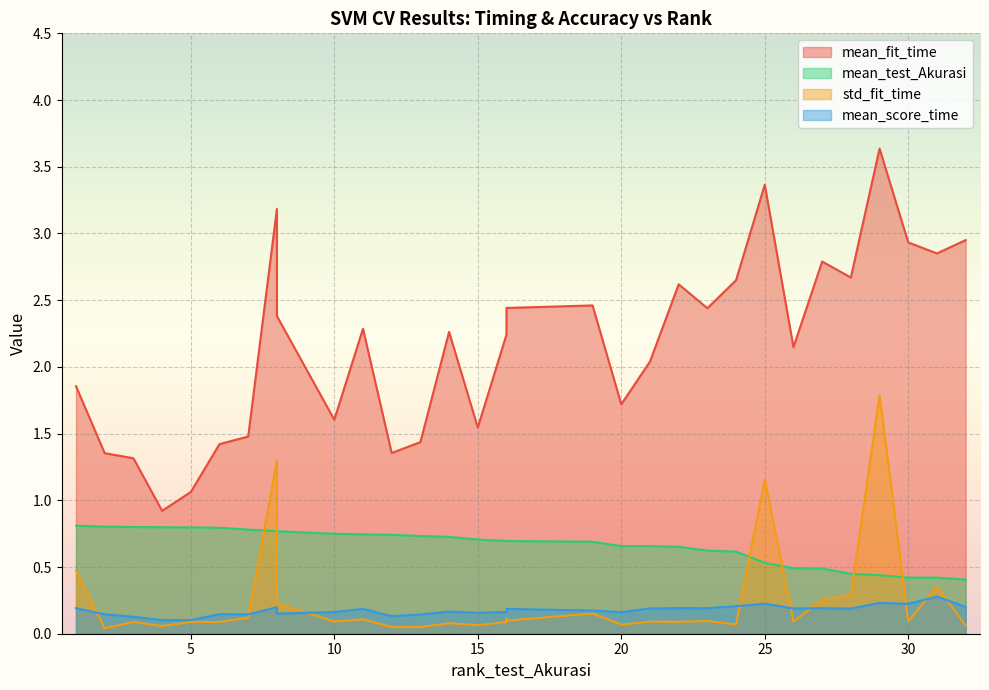

What is the average value of the mean_fit_time series?

2.2